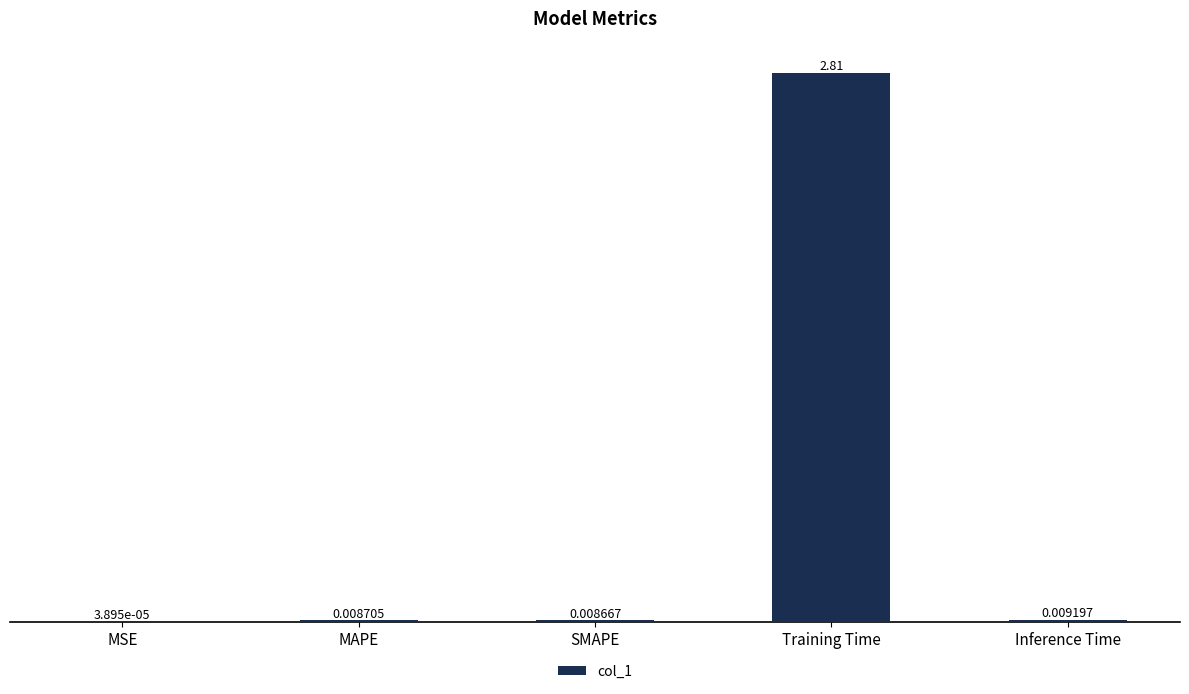

Between MAPE and MSE, which is larger?

MAPE